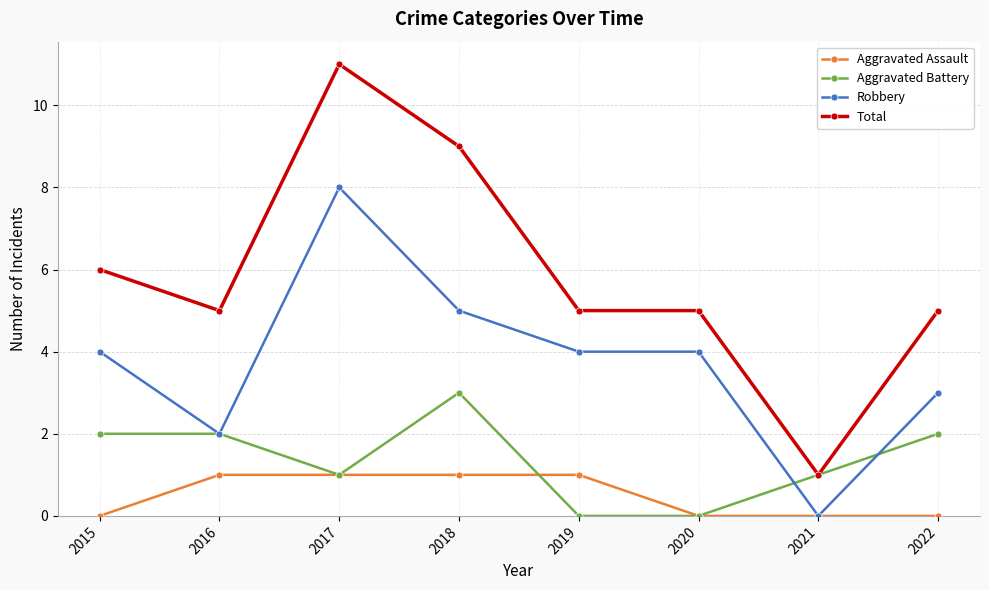

How many distinct data groups are displayed?

4